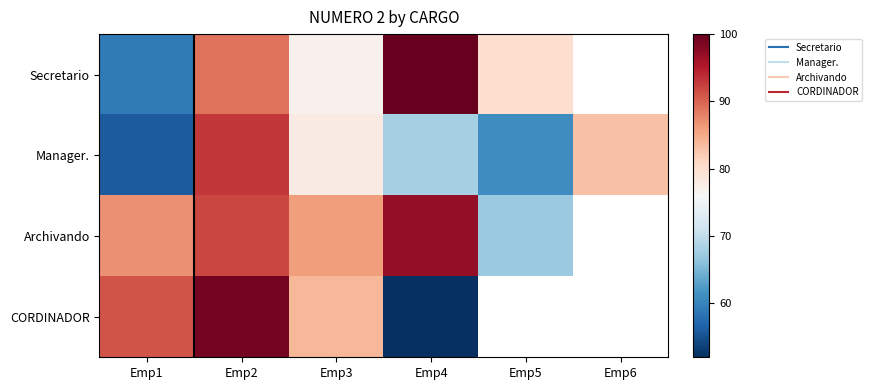

What is the smallest value displayed?

52.0